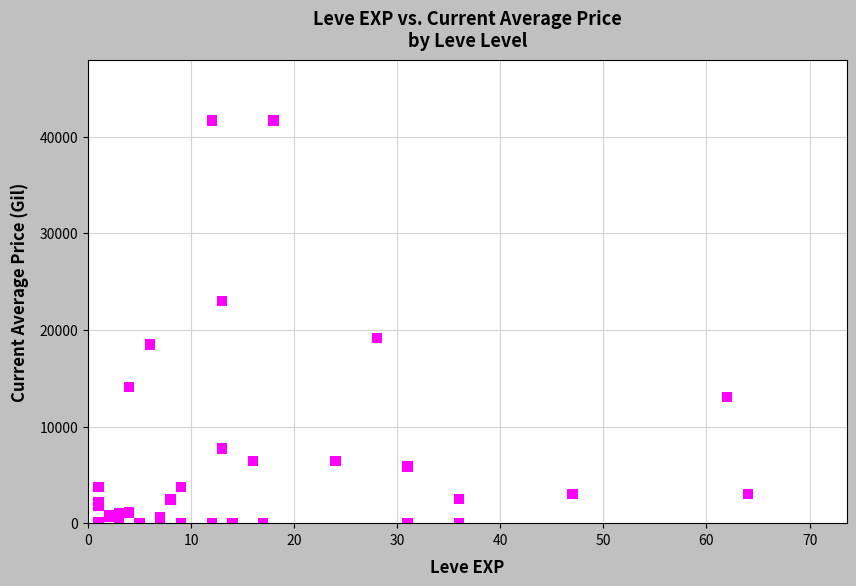

What Y value in the scatter plot is closest to 20833?

19177.6